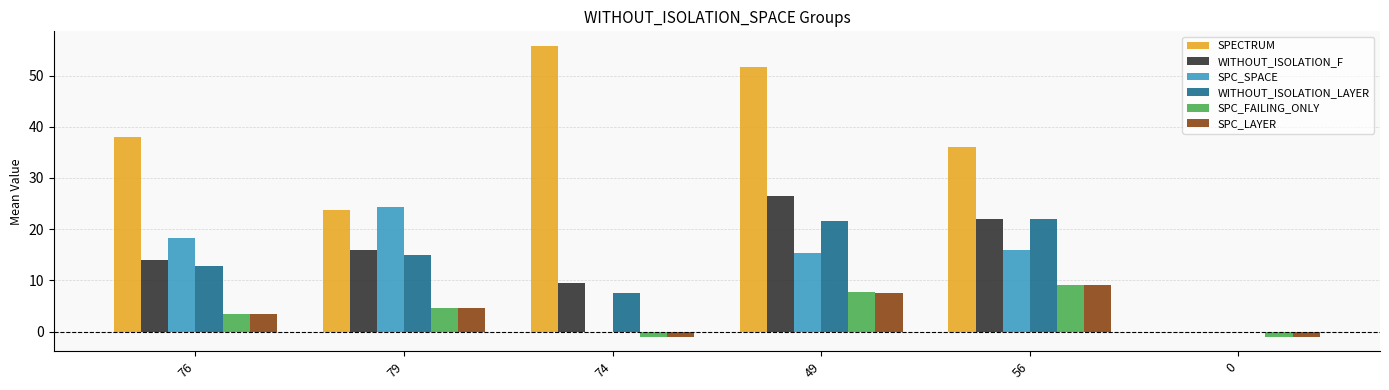

At which category is the sum across all series the highest?

49